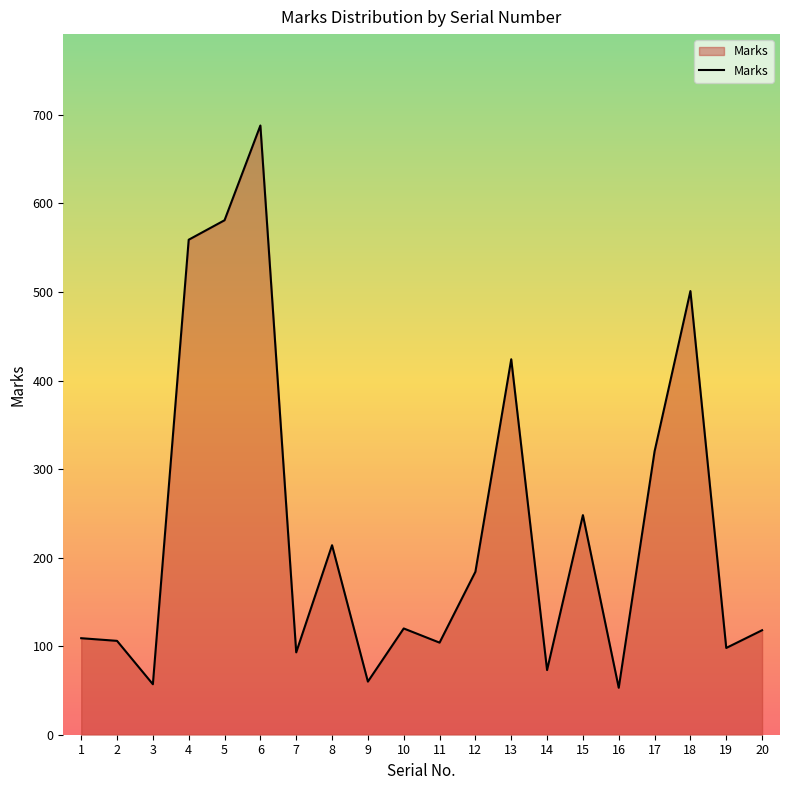

The value at 9 is 95. True or false?

False